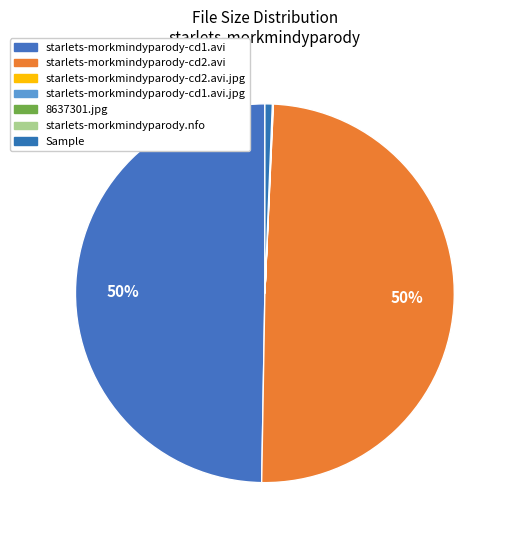

What portion of the pie excludes starlets-morkmindyparody-cd2.avi.jpg?

100.0%